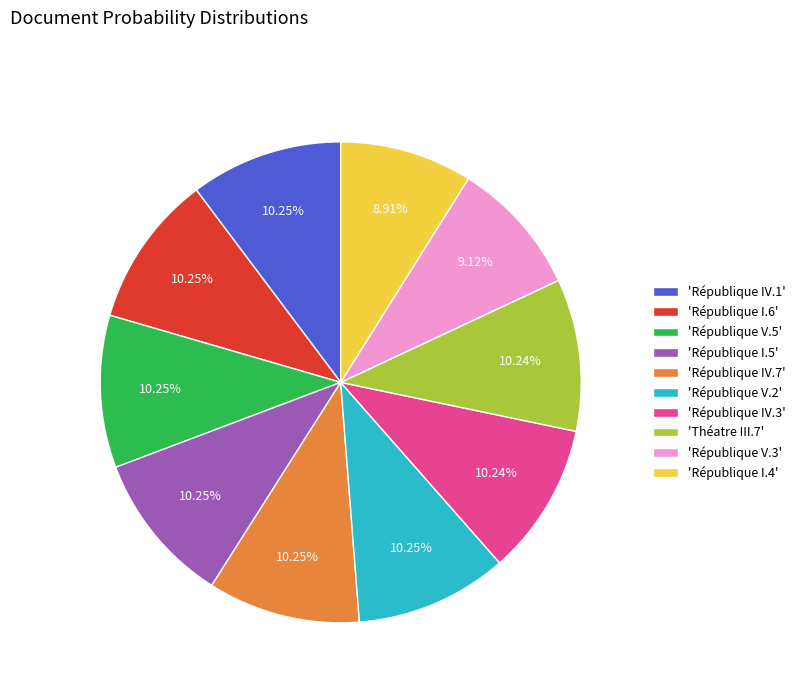

Is the sum of 'République IV.7' and 'République I.6' greater than half?

No